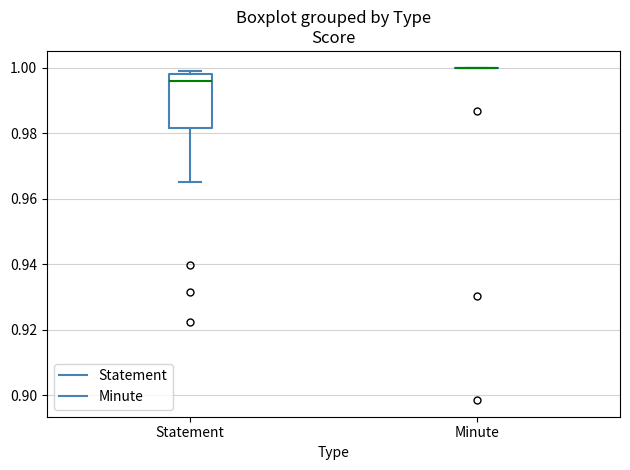

Comparing the boxes themselves (not the whiskers), which one is the tallest?

Statement